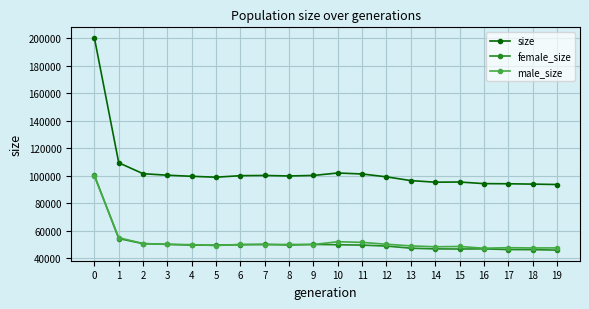

What is the difference between the maximum and second lowest values in the male_size series?

52148